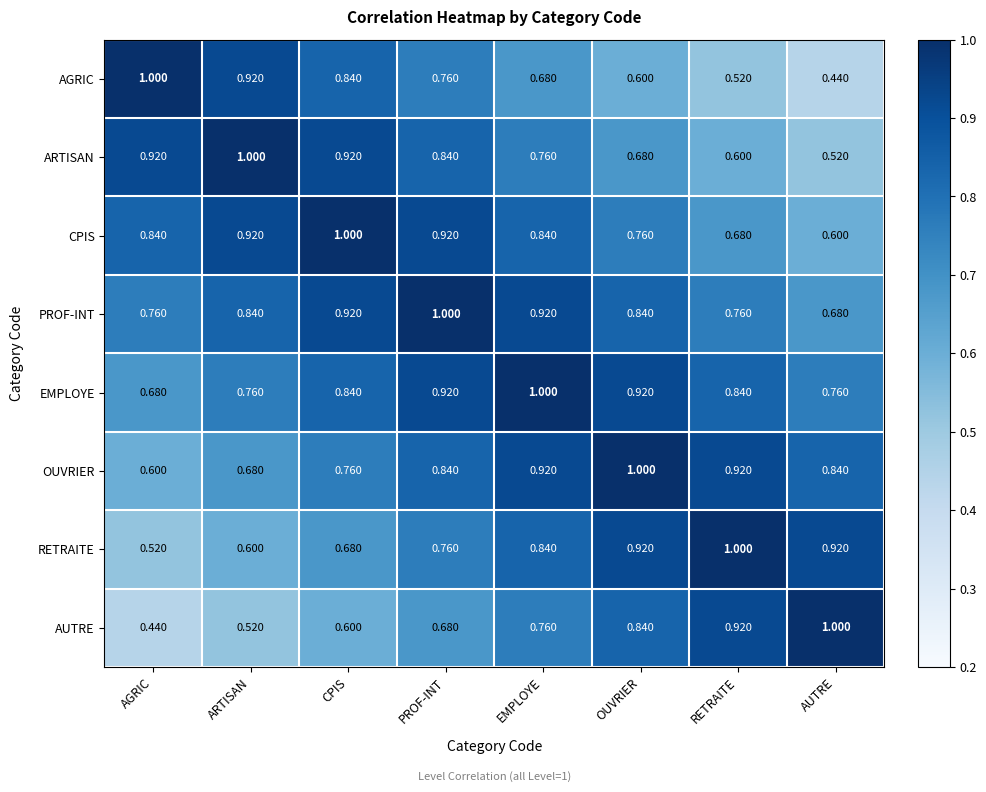

Which category has the lowest value in the PROF-INT series?

AUTRE